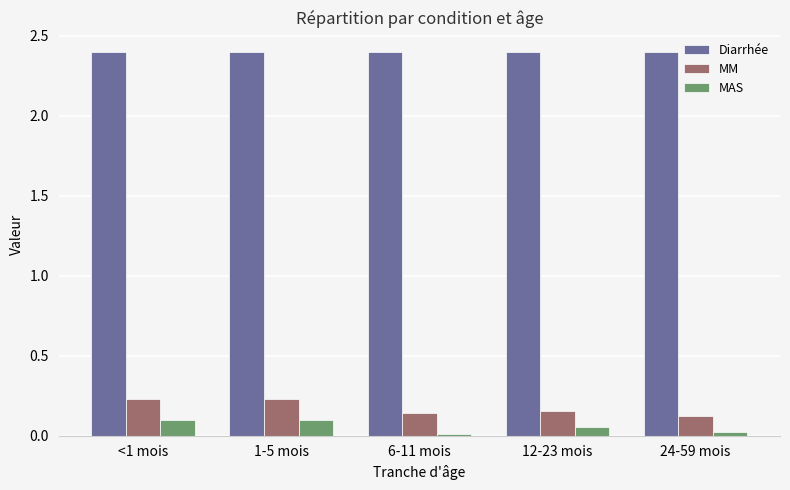

What is the label of the 4th bar from the left?

12-23 mois